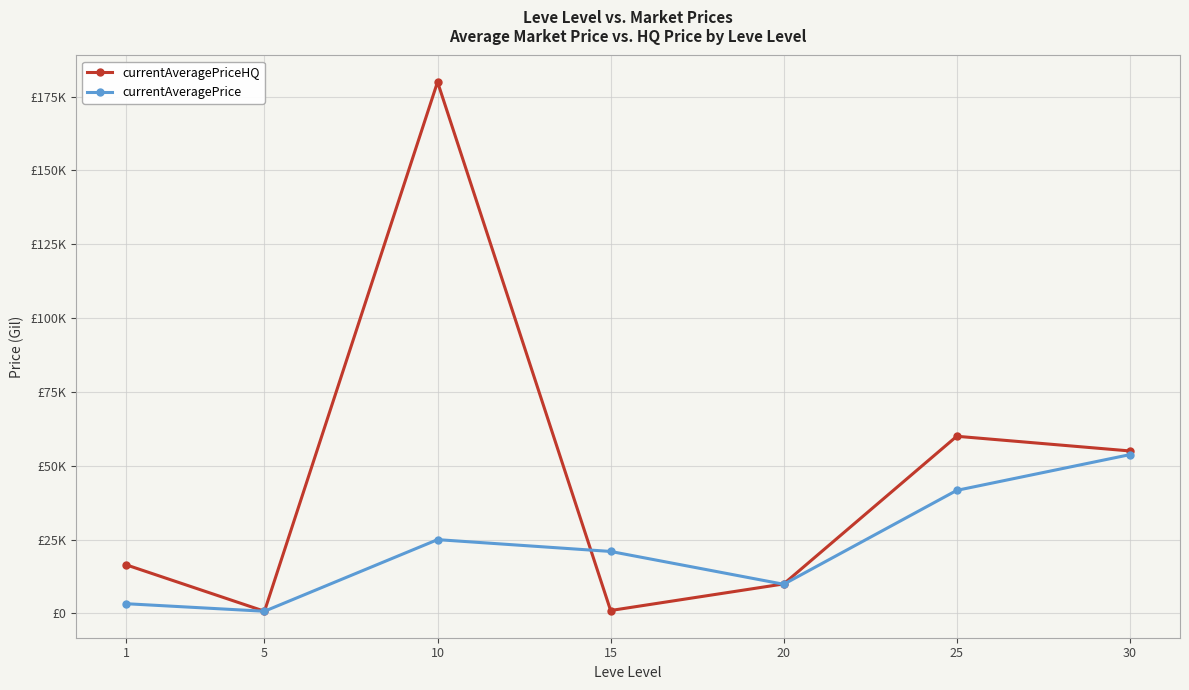

What are all the series names shown in the legend?

currentAveragePriceHQ, currentAveragePrice